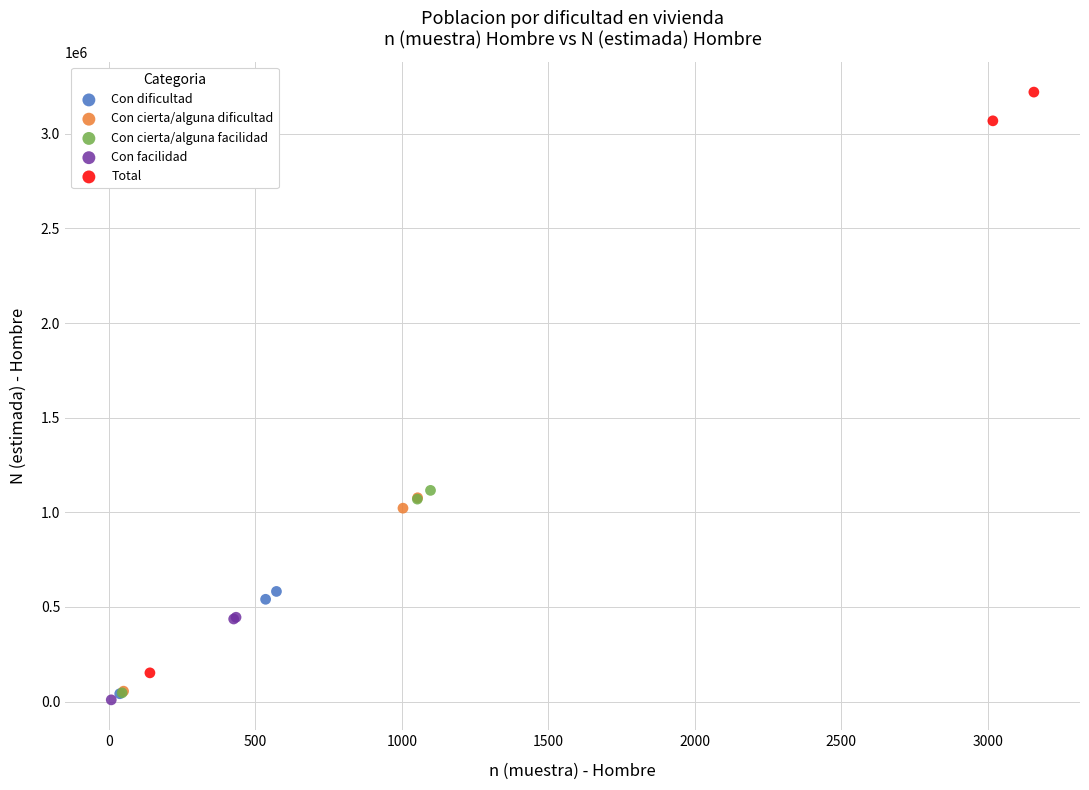

Which series has the widest spread of Y values?

Total